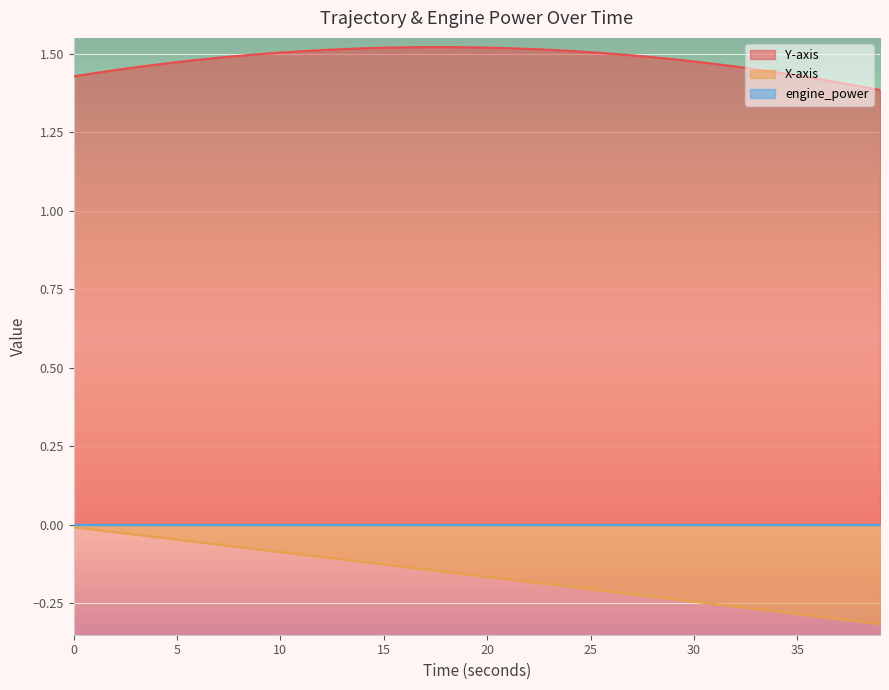

Which series has the largest total across all categories?

Y-axis